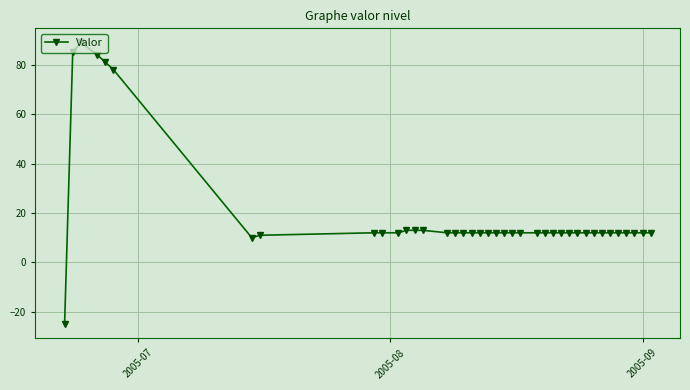

How many data points does each series have?

39